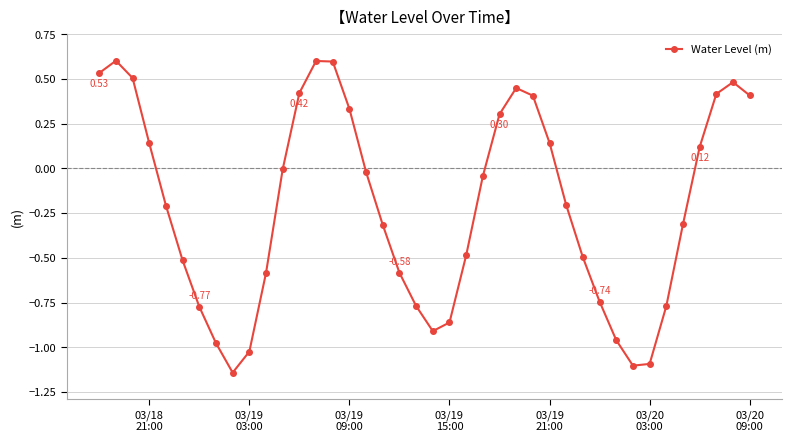

How many lines are shown in the chart?

1